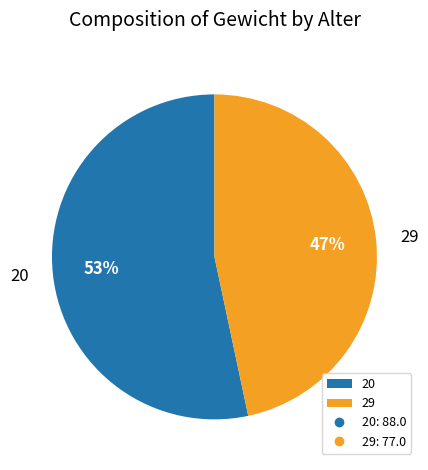

To the nearest percent, what is the average slice percentage?

50%